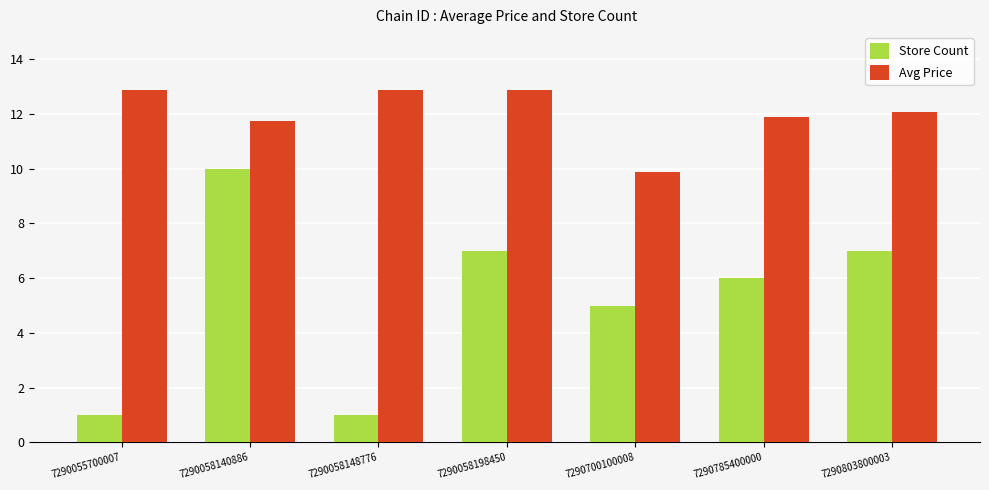

What is the sum of all Avg Price values?

84.3